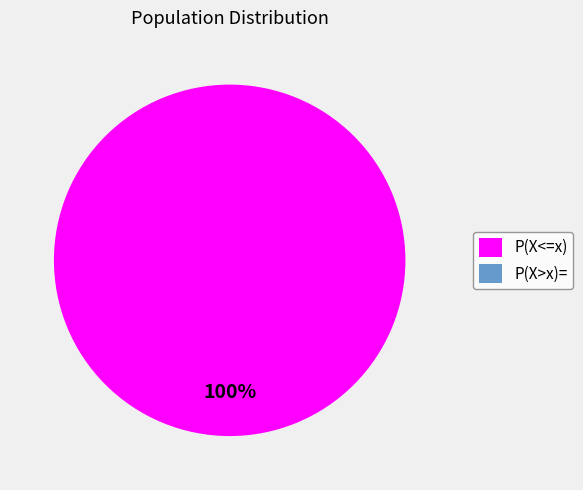

Does P(X<=x) represent more than half of the total?

Yes